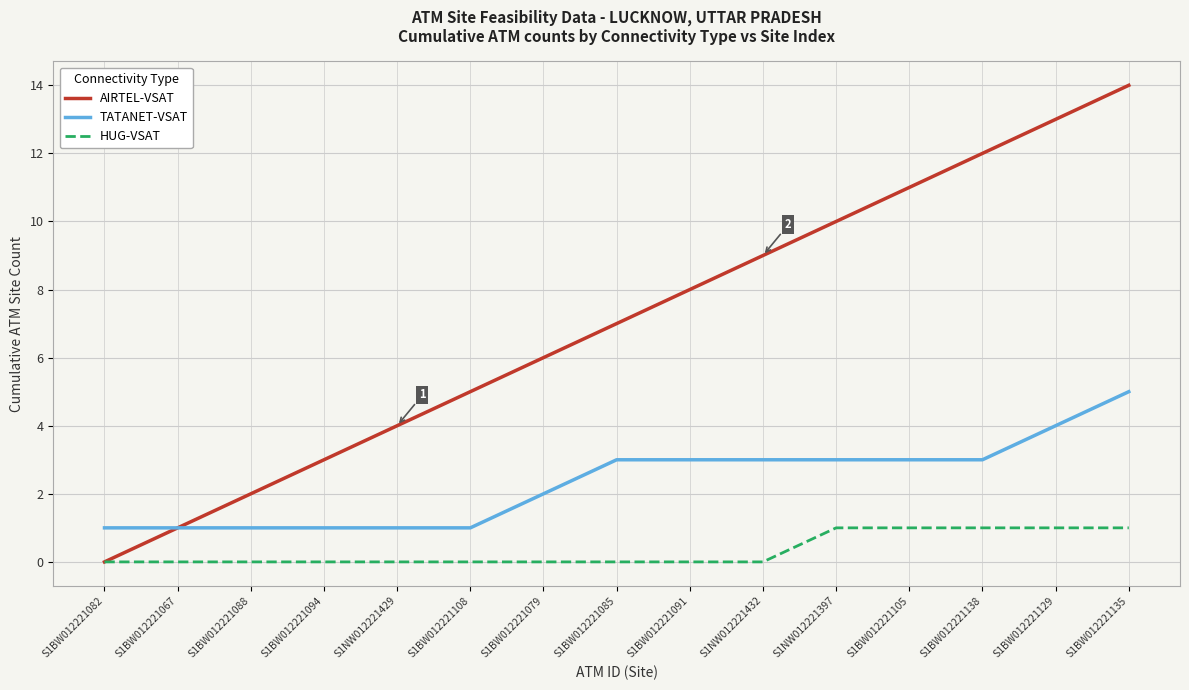

Reading left to right, transcribe all the data shown in this chart.

AIRTEL-VSAT: 0	1	2	3	4	5	6	7	8	9	10	11	12	13	14
TATANET-VSAT: 1	1	1	1	1	1	2	3	3	3	3	3	3	4	5
HUG-VSAT: 0	0	0	0	0	0	0	0	0	0	1	1	1	1	1